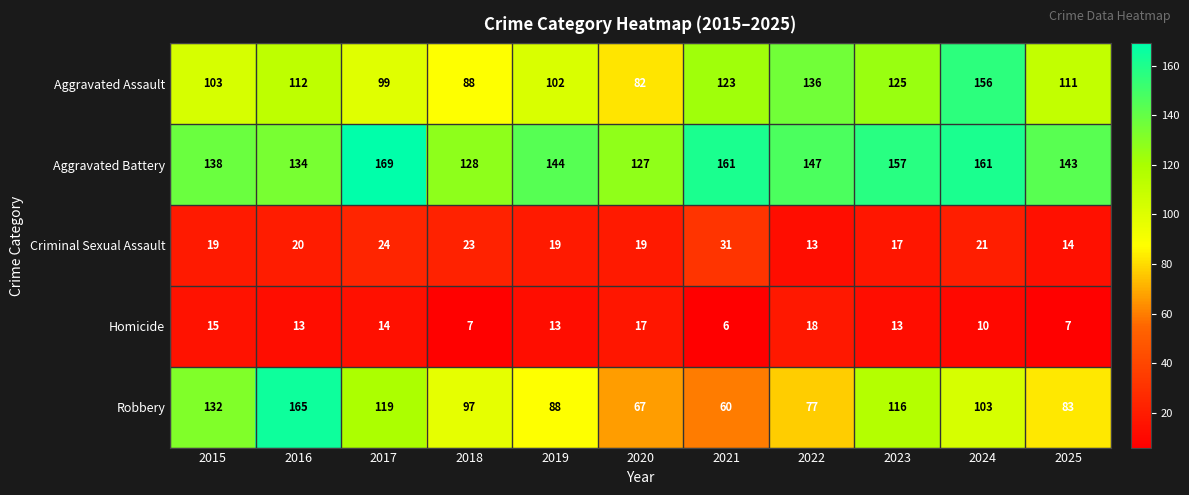

Is it true that Criminal Sexual Assault equals 30 at 2015?

False